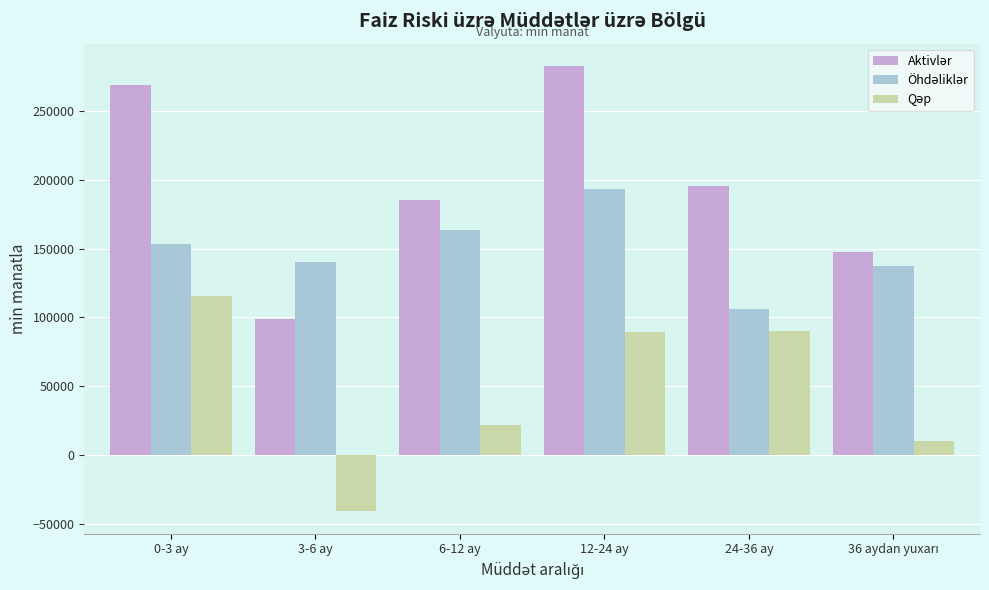

What is the total value across all series at 12-24 ay?

565278.6